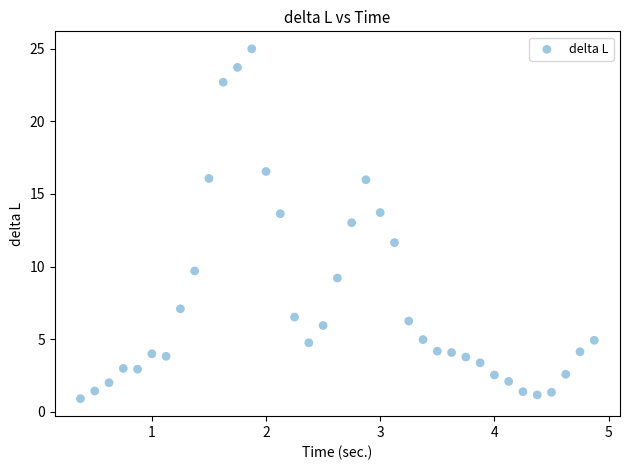

What Y value in the scatter plot is closest to 12?

11.7